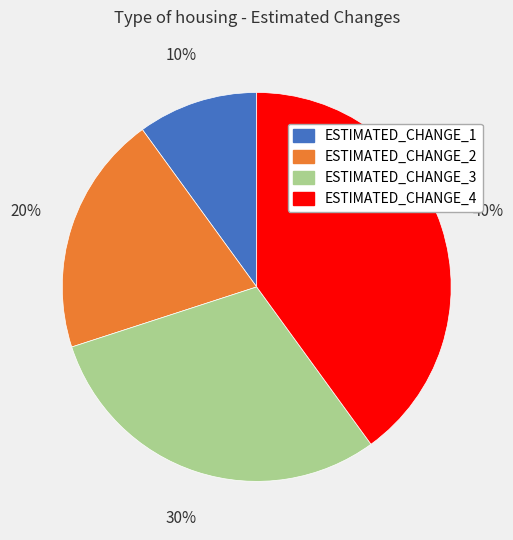

To the nearest percent, what portion does ESTIMATED_CHANGE_2 represent?

20%